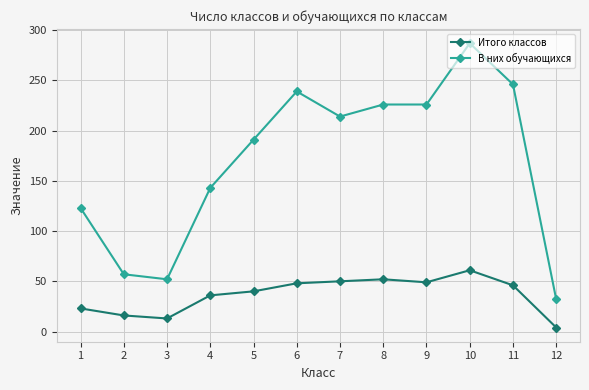

Rank the series at 4 from highest to lowest value.

В них обучающихся, Итого классов